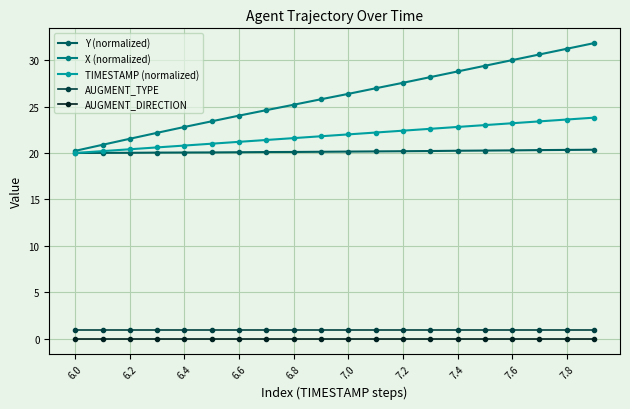

Which series has the largest range (max minus min)?

X (normalized)